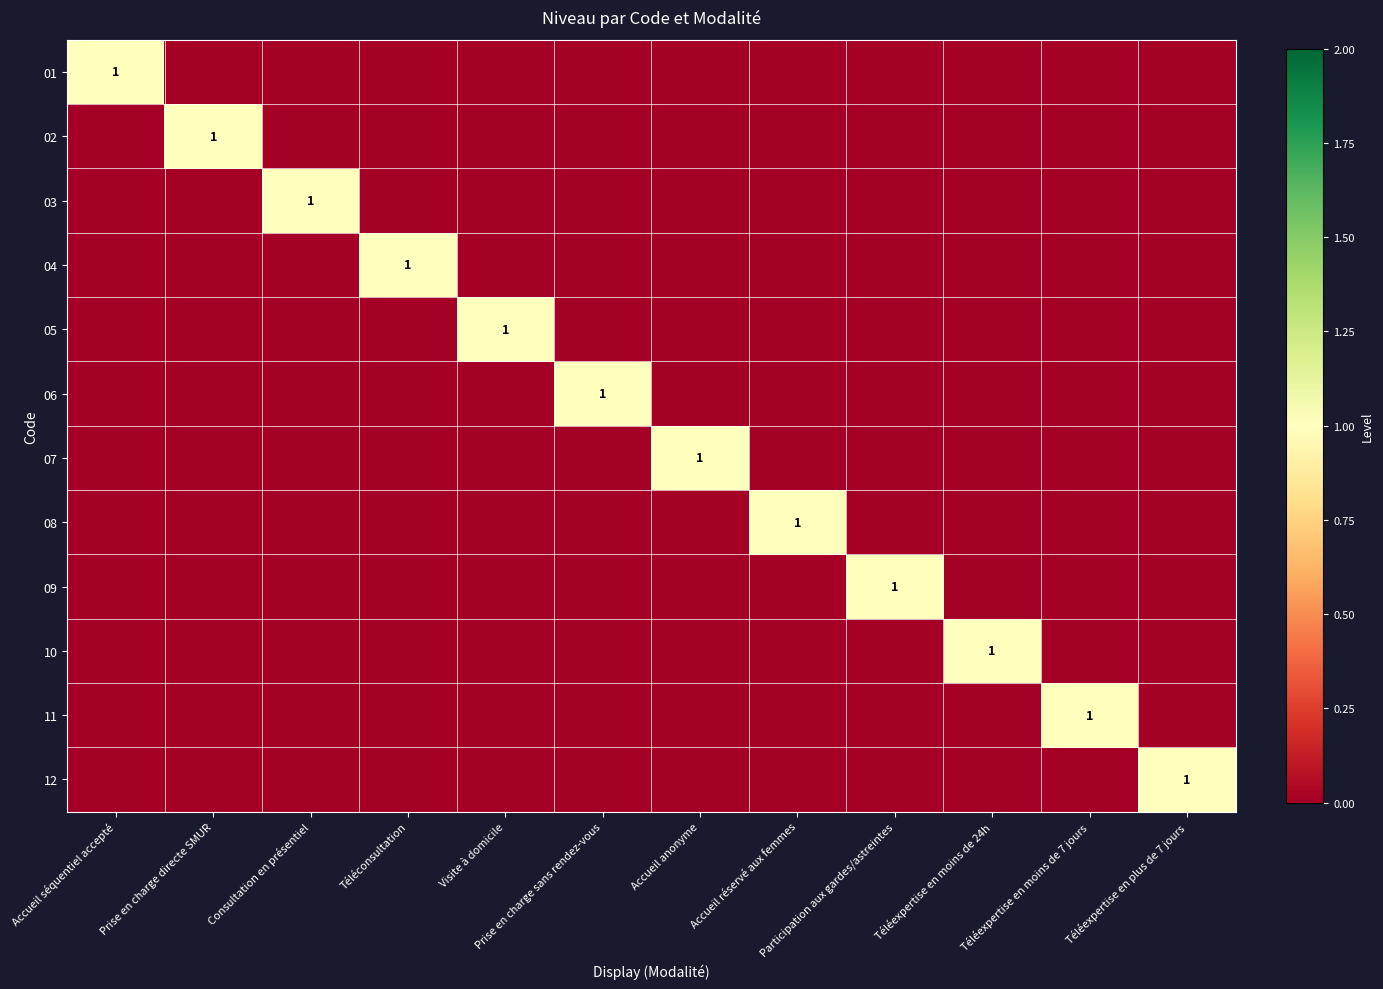

The value of 06 at Prise en charge sans rendez-vous is 1. True or false?

True